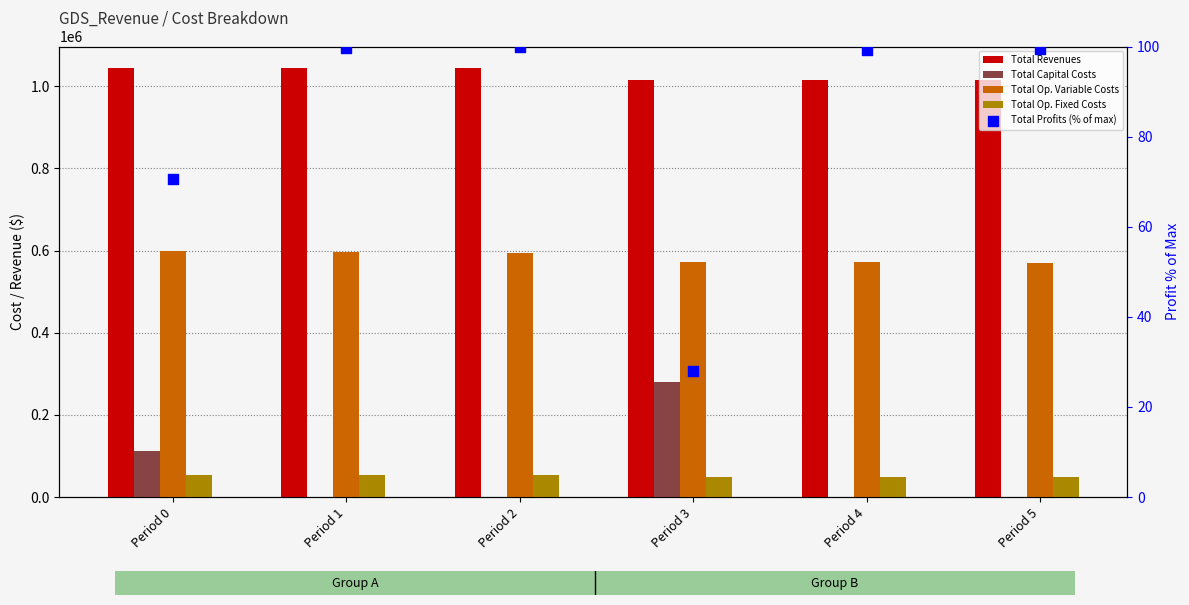

Which series reaches the minimum Y coordinate?

Total Capital Costs